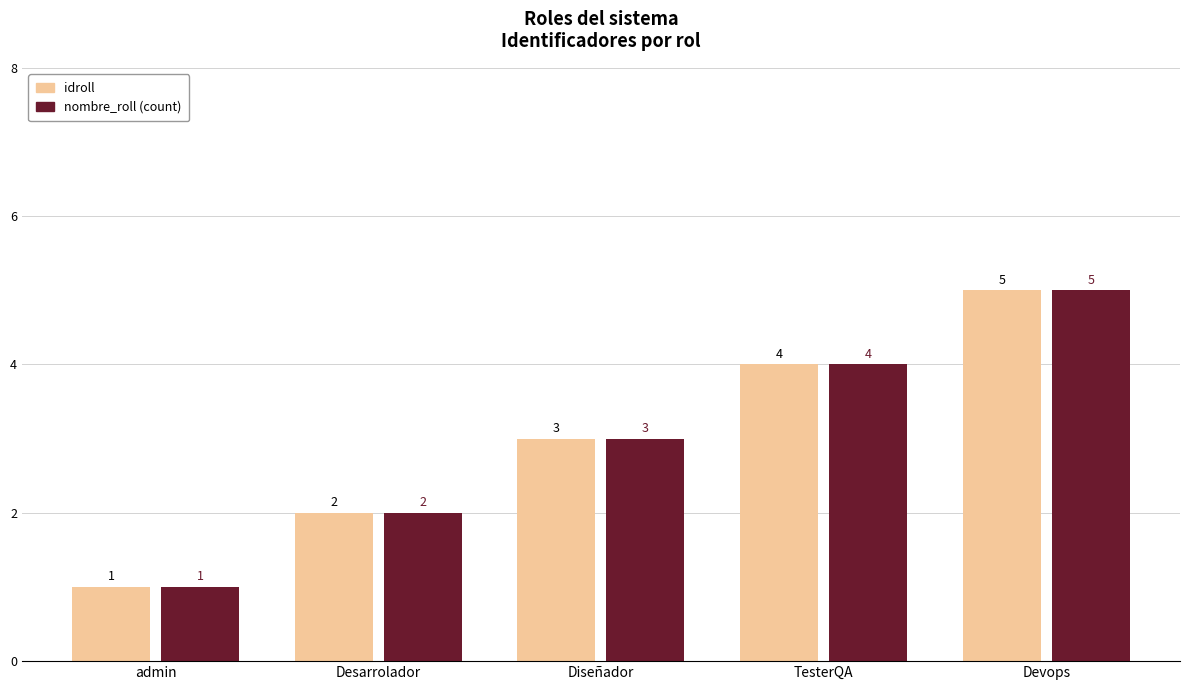

Which category has the highest value in the idroll series?

Devops